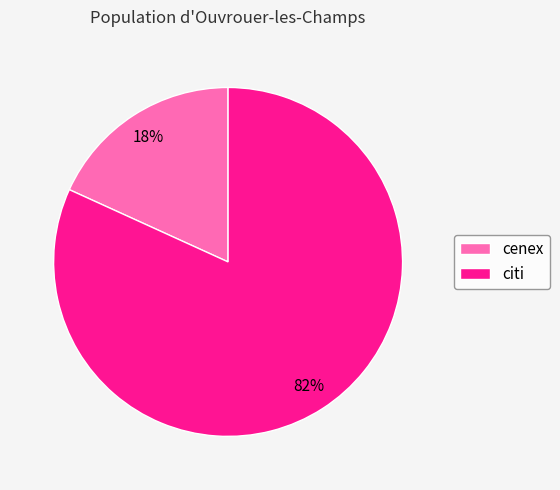

To the nearest percent, what is the combined percentage of citi and cenex?

100%